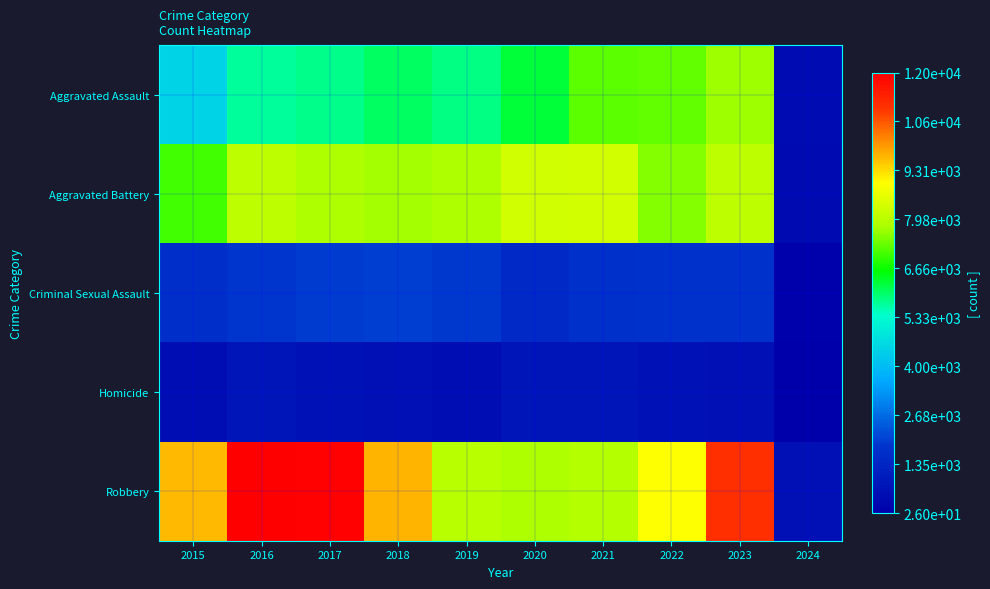

Between 2016 and 2022, which series saw the biggest shift?

Robbery